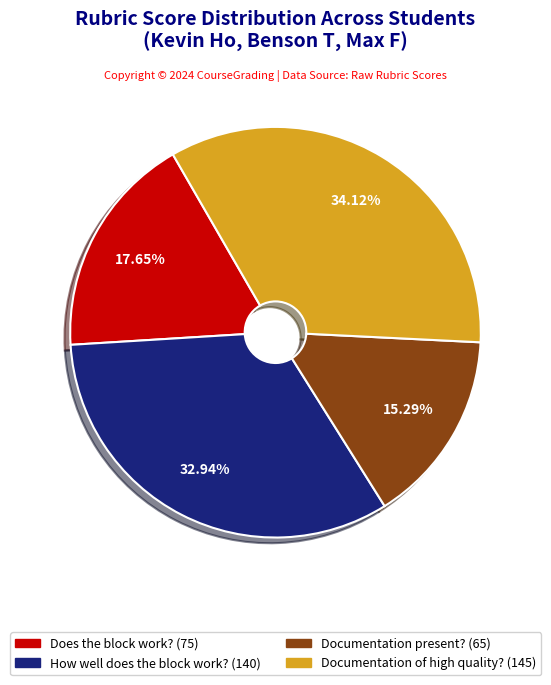

Does any single category account for the majority?

No